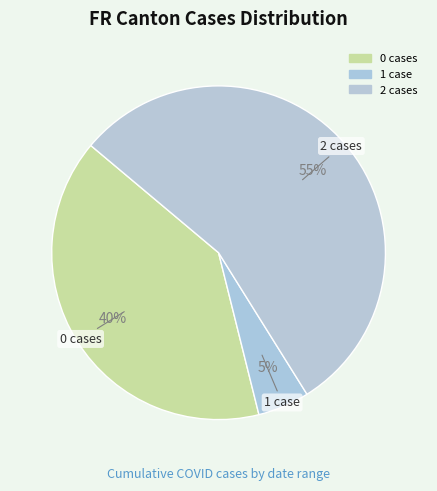

Does any single category account for the majority?

Yes